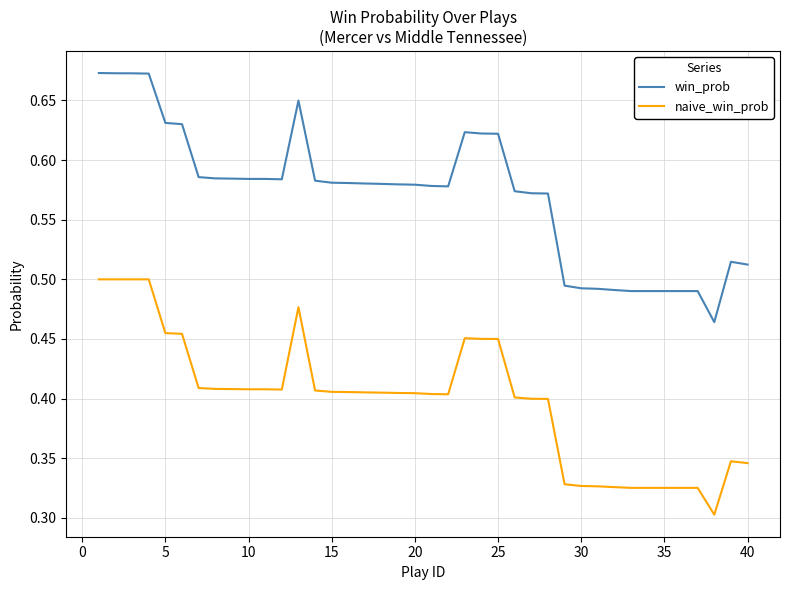

Which series has the largest total across all categories?

win_prob